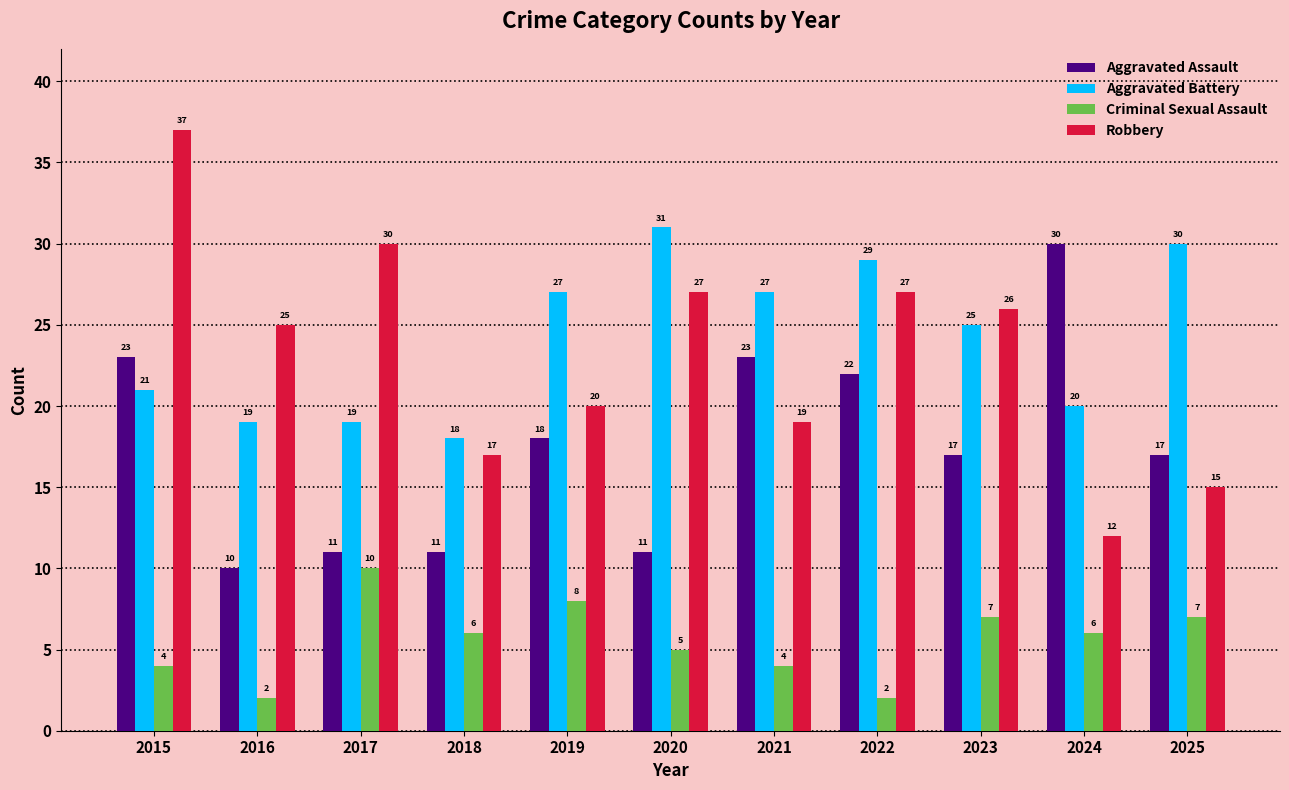

How many values in the Aggravated Battery series are below 25?

5